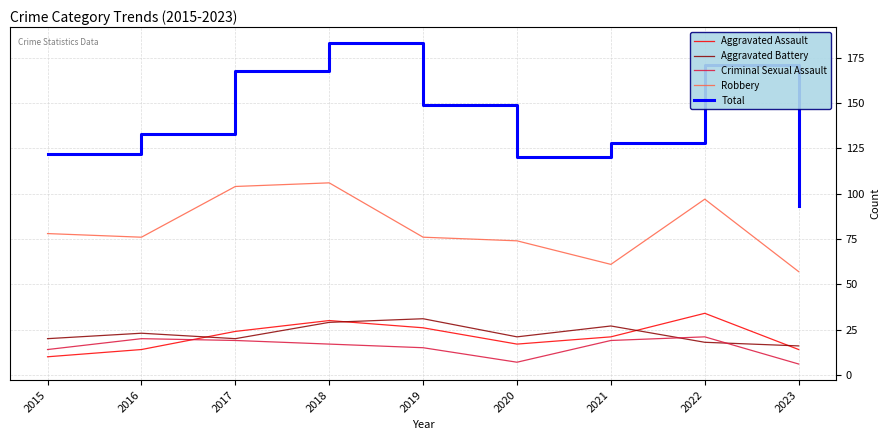

Read the Total value at 2016, to the nearest 10.

130